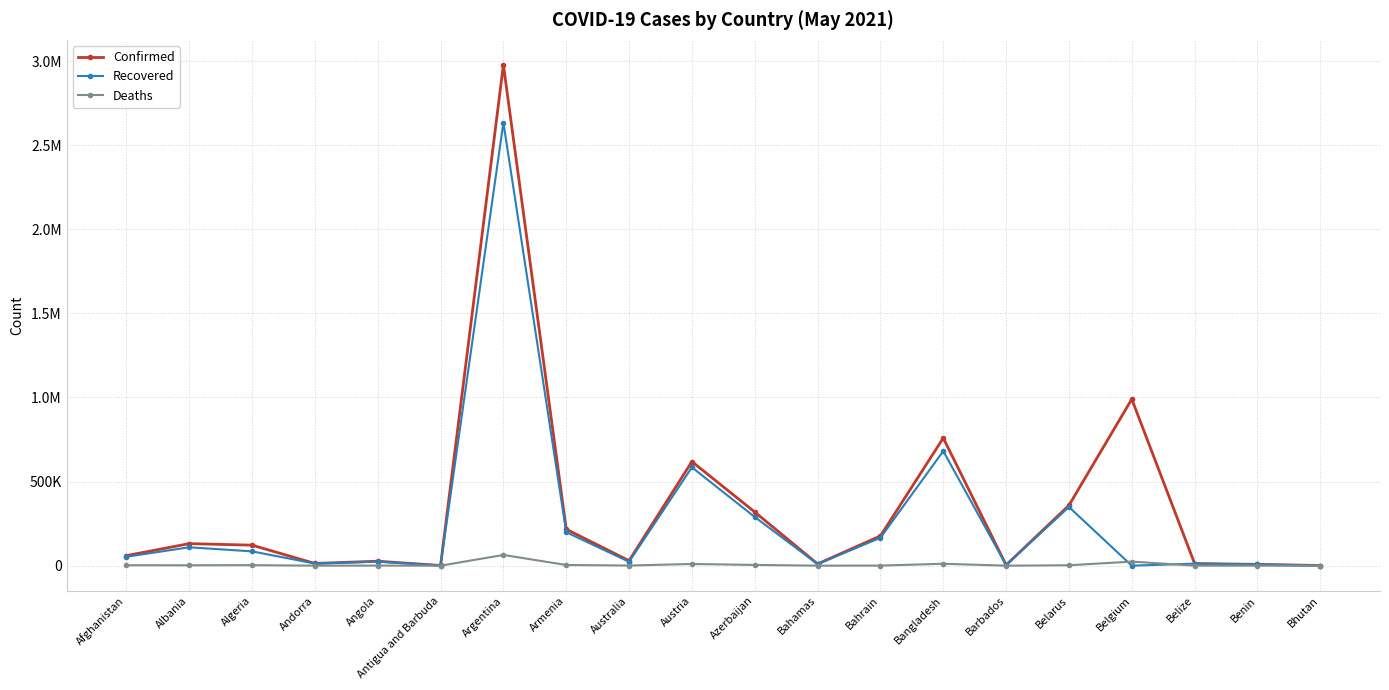

Does the chart have visible grid lines?

Yes